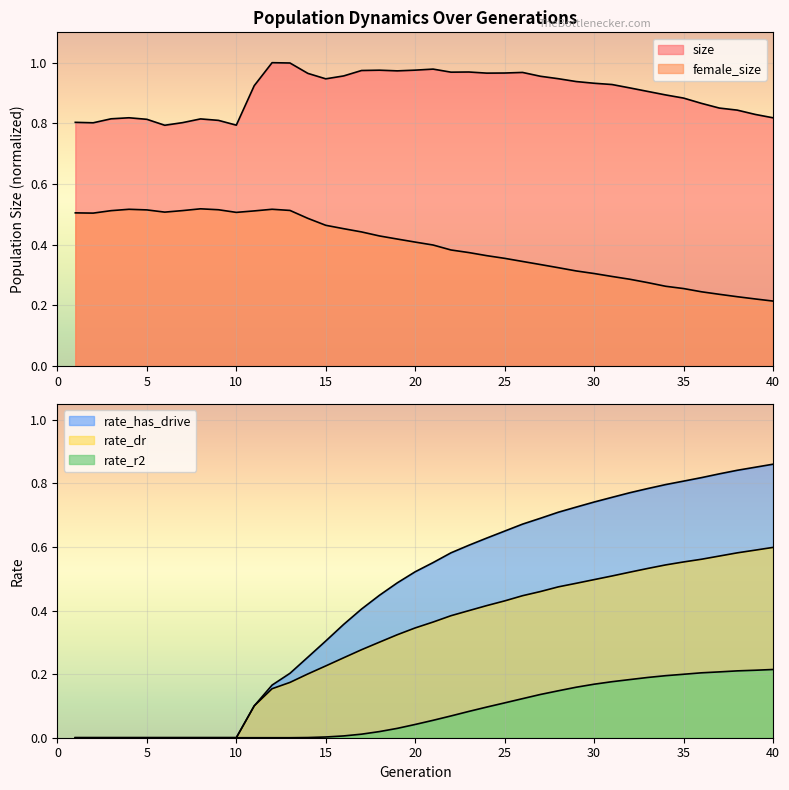

Count the number of categories in the chart.

40